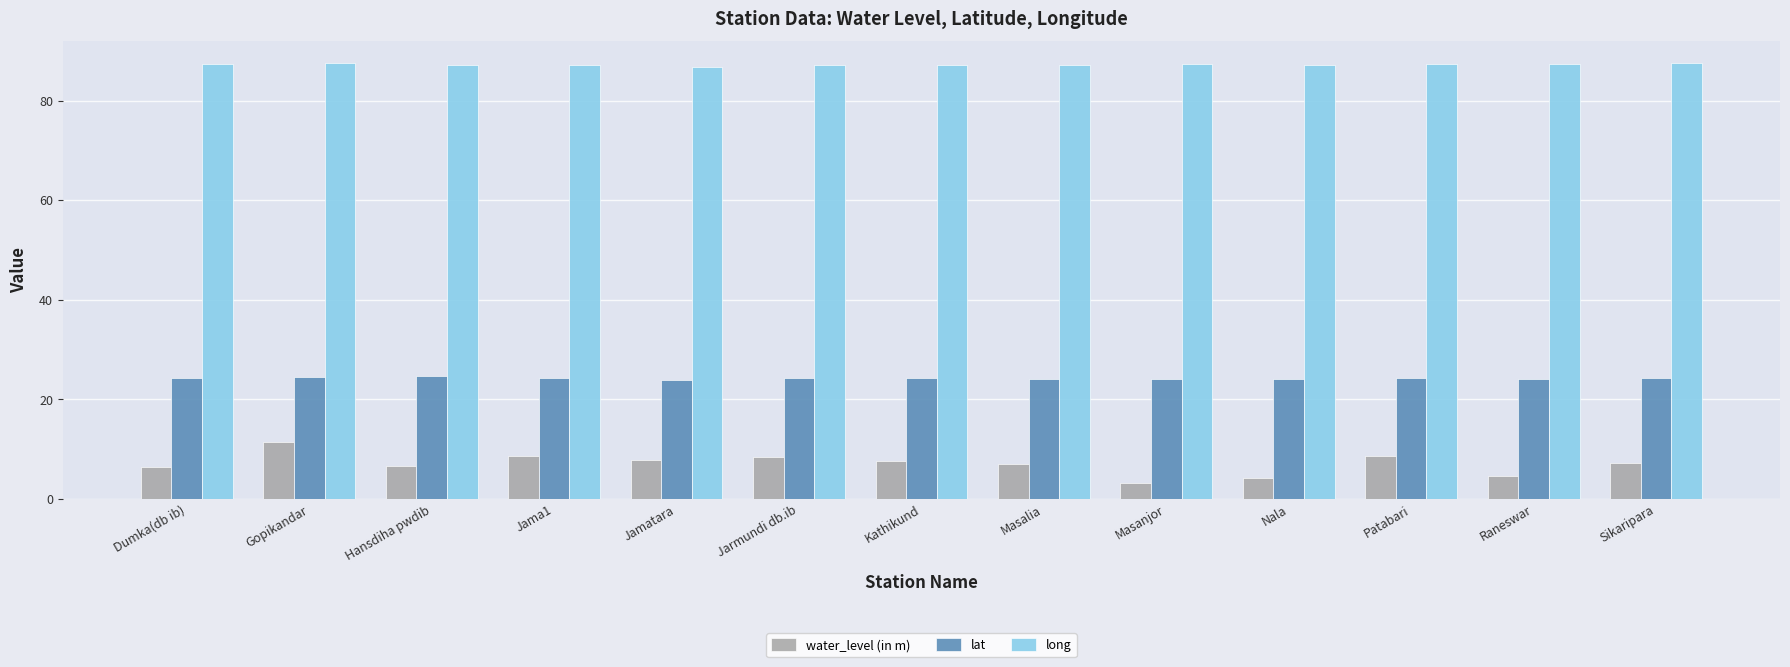

What is the difference between the long values at Masanjor and Nala?

0.2